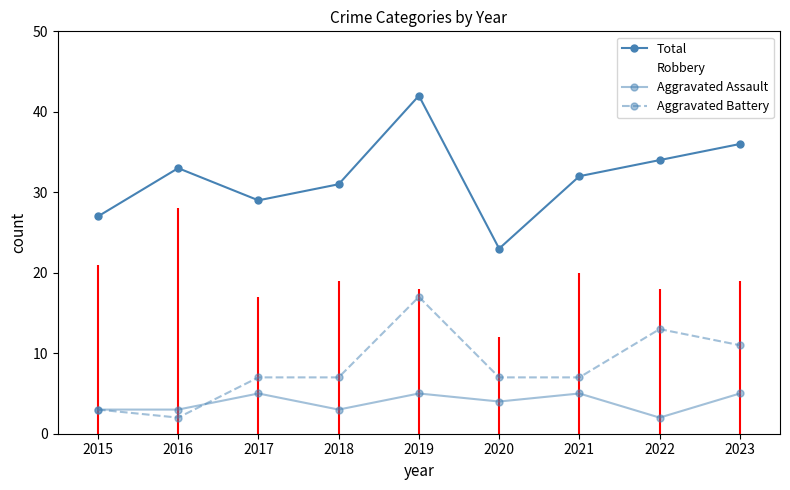

What is the spread (max minus min) of values at 2016?

31